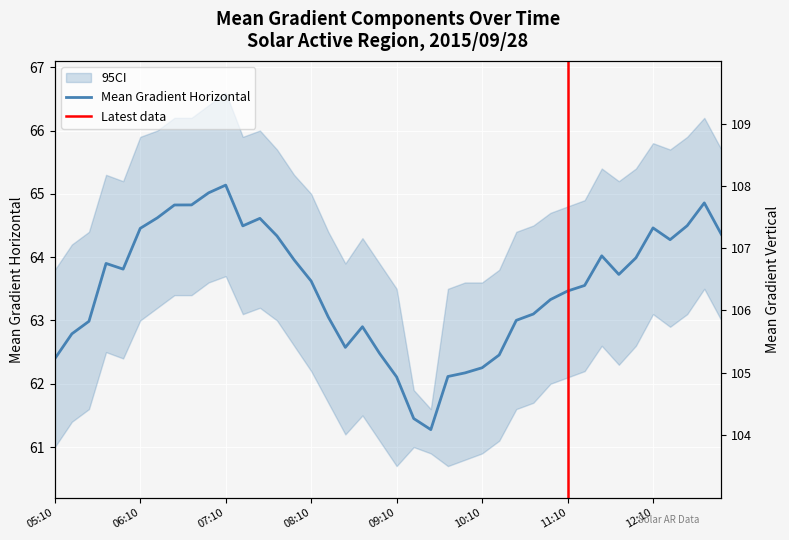

Rank the categories by Mean Gradient Vertical value from lowest to highest.

2015/09/28 09:22, 2015/09/28 08:34, 2015/09/28 05:10, 2015/09/28 09:34, 2015/09/28 09:46, 2015/09/28 09:10, 2015/09/28 08:58, 2015/09/28 08:46, 2015/09/28 08:22, 2015/09/28 05:34, 2015/09/28 05:22, 2015/09/28 09:58, 2015/09/28 10:10, 2015/09/28 08:10, 2015/09/28 10:22, 2015/09/28 10:34, 2015/09/28 05:46, 2015/09/28 07:58, 2015/09/28 11:10, 2015/09/28 11:22, 2015/09/28 10:46, 2015/09/28 10:58, 2015/09/28 11:34, 2015/09/28 11:46, 2015/09/28 05:58, 2015/09/28 07:46, 2015/09/28 11:58, 2015/09/28 12:10, 2015/09/28 07:34, 2015/09/28 06:22, 2015/09/28 12:22, 2015/09/28 06:10, 2015/09/28 07:22, 2015/09/28 12:34, 2015/09/28 07:10, 2015/09/28 06:46, 2015/09/28 12:58, 2015/09/28 12:46, 2015/09/28 06:58, 2015/09/28 06:34